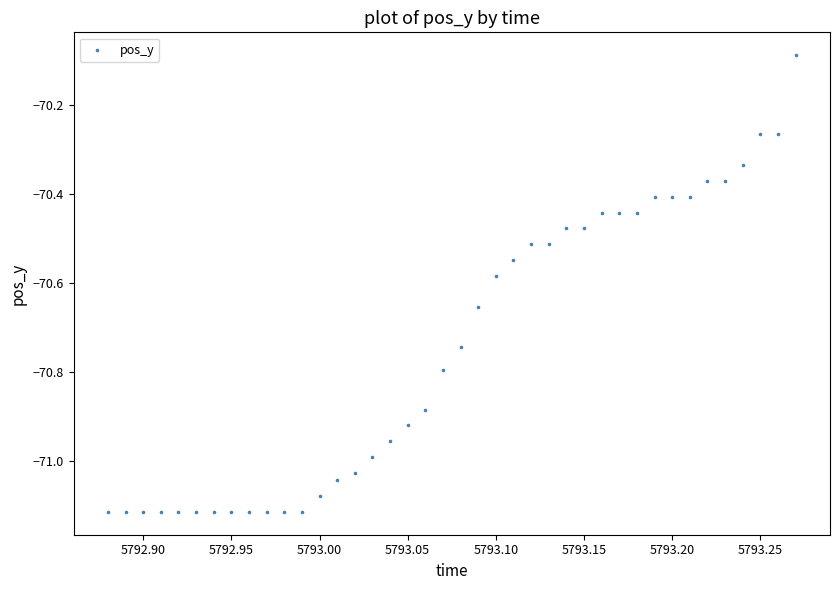

What is the range of Y values (max minus min)?

1.0